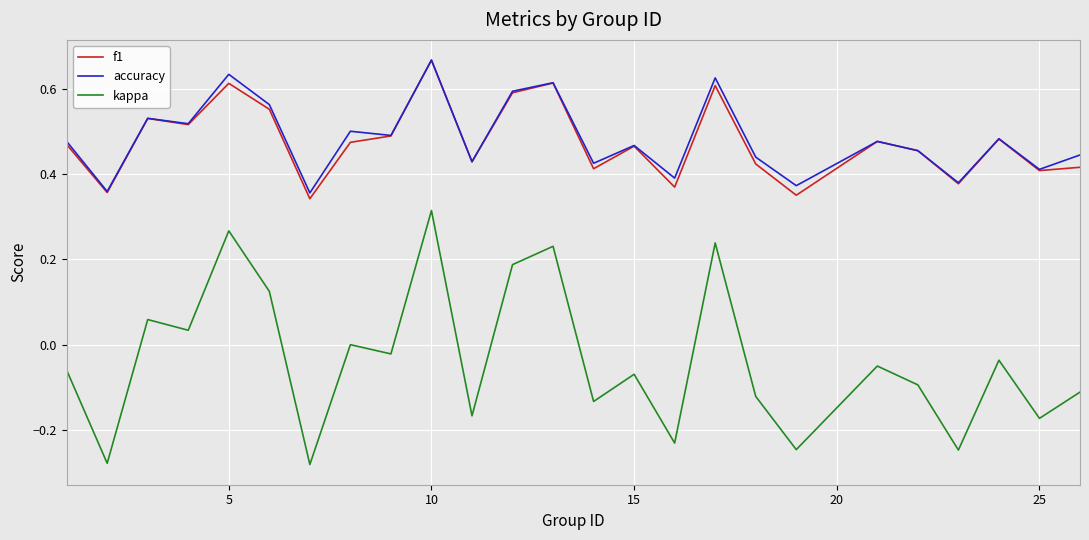

True or false: accuracy and kappa intersect in this chart.

False